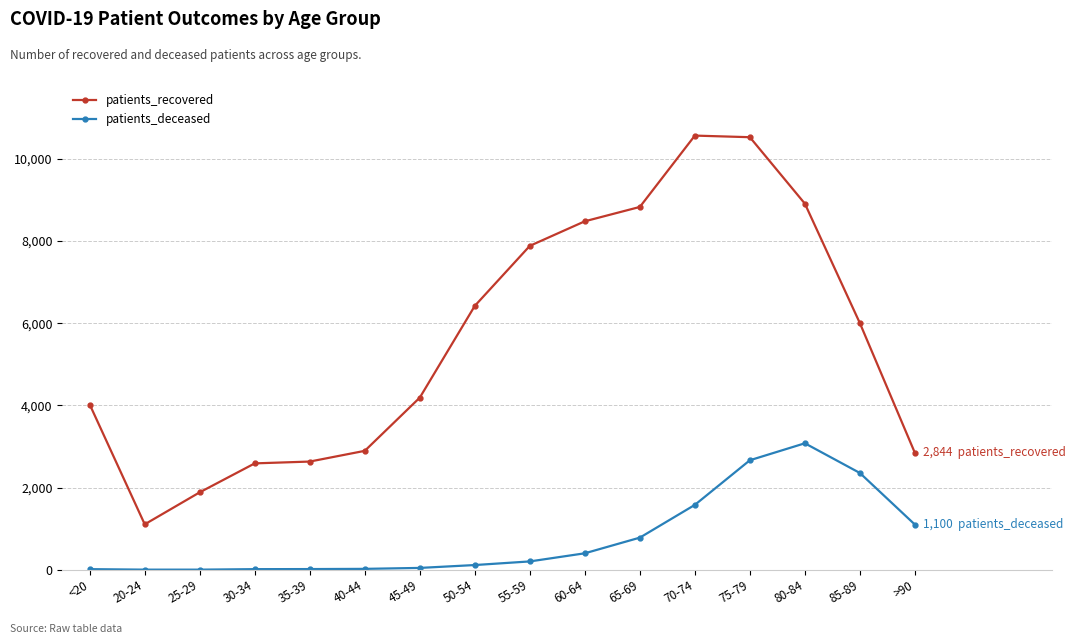

What is the average value of the patients_deceased series?

775